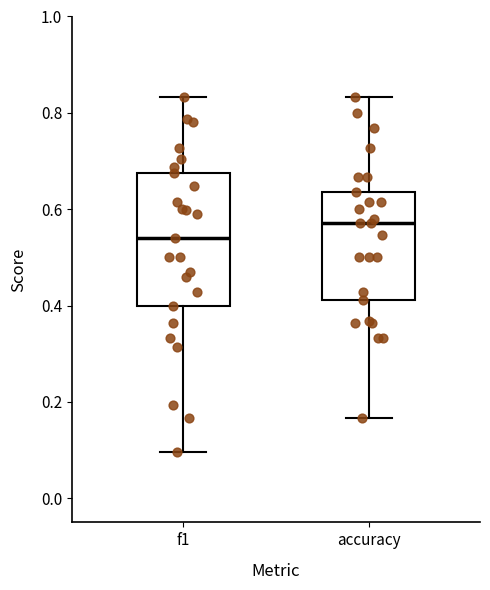

Reading left to right, transcribe this box plot: for each box, give where its median line is, the range the box spans, and where its two whiskers end, as read against the y-axis. The values are not printed on the chart, so give them approximately, as read against the axis.

f1: median 0.54, box 0.40 to 0.68, whiskers 0.10 to 0.84
accuracy: median 0.58, box 0.42 to 0.64, whiskers 0.16 to 0.84